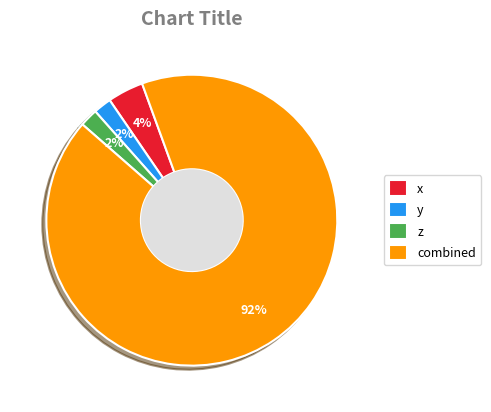

To the nearest percent, what percentage of the pie is x?

4%